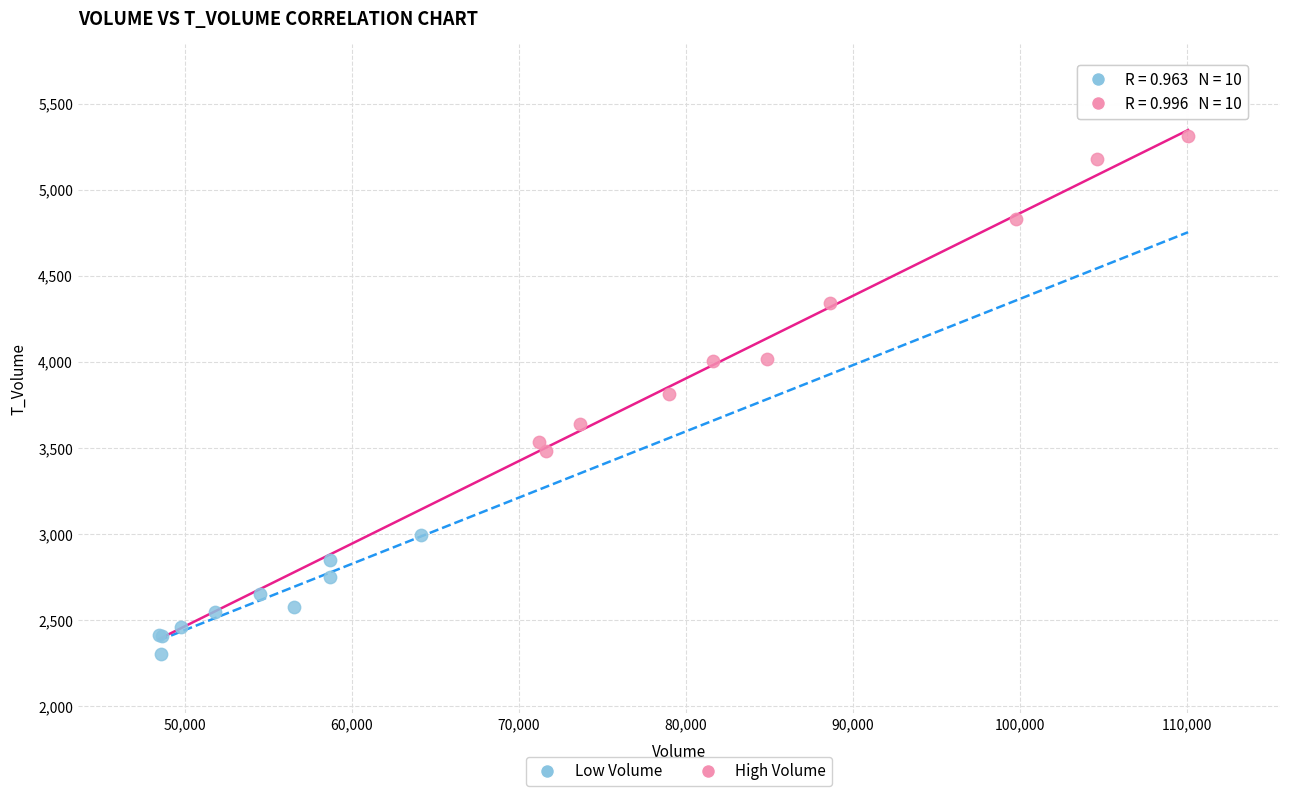

Which series contains the highest Y value?

High Volume